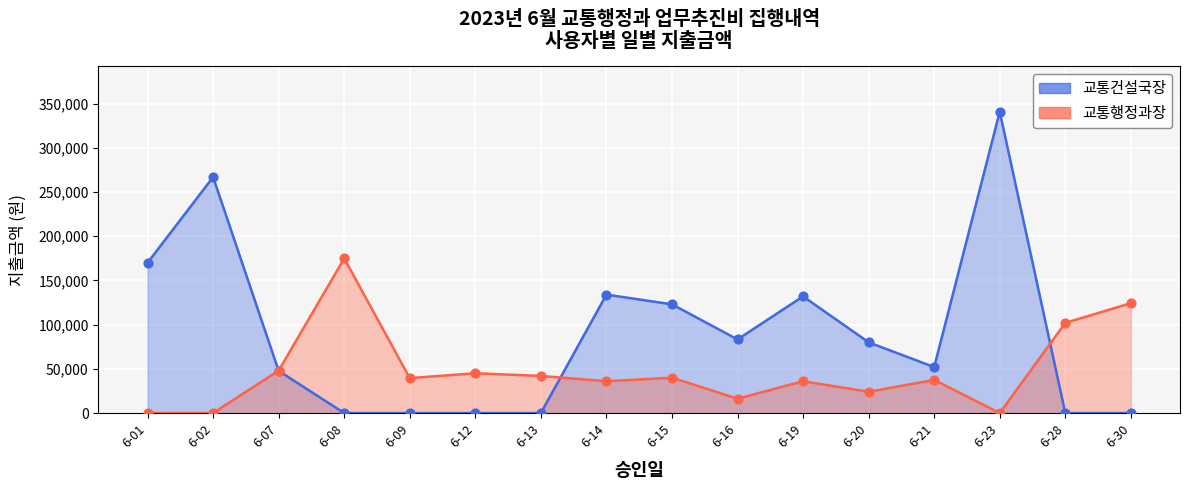

What are all the series names shown in the legend?

교통건설국장, 교통행정과장